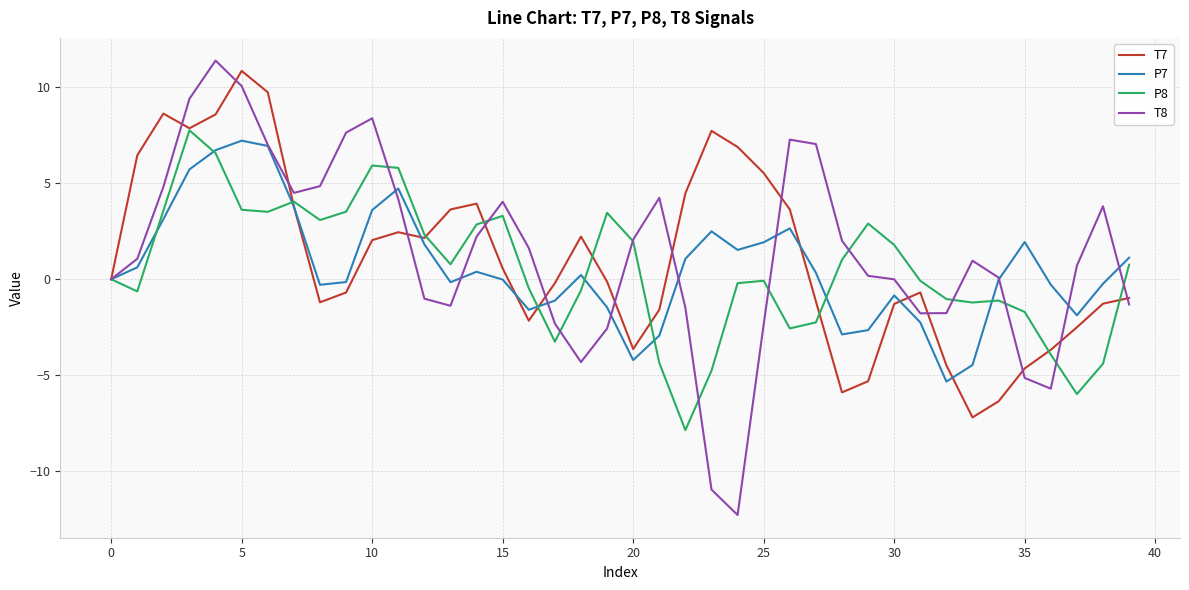

How many lines are shown in the chart?

4